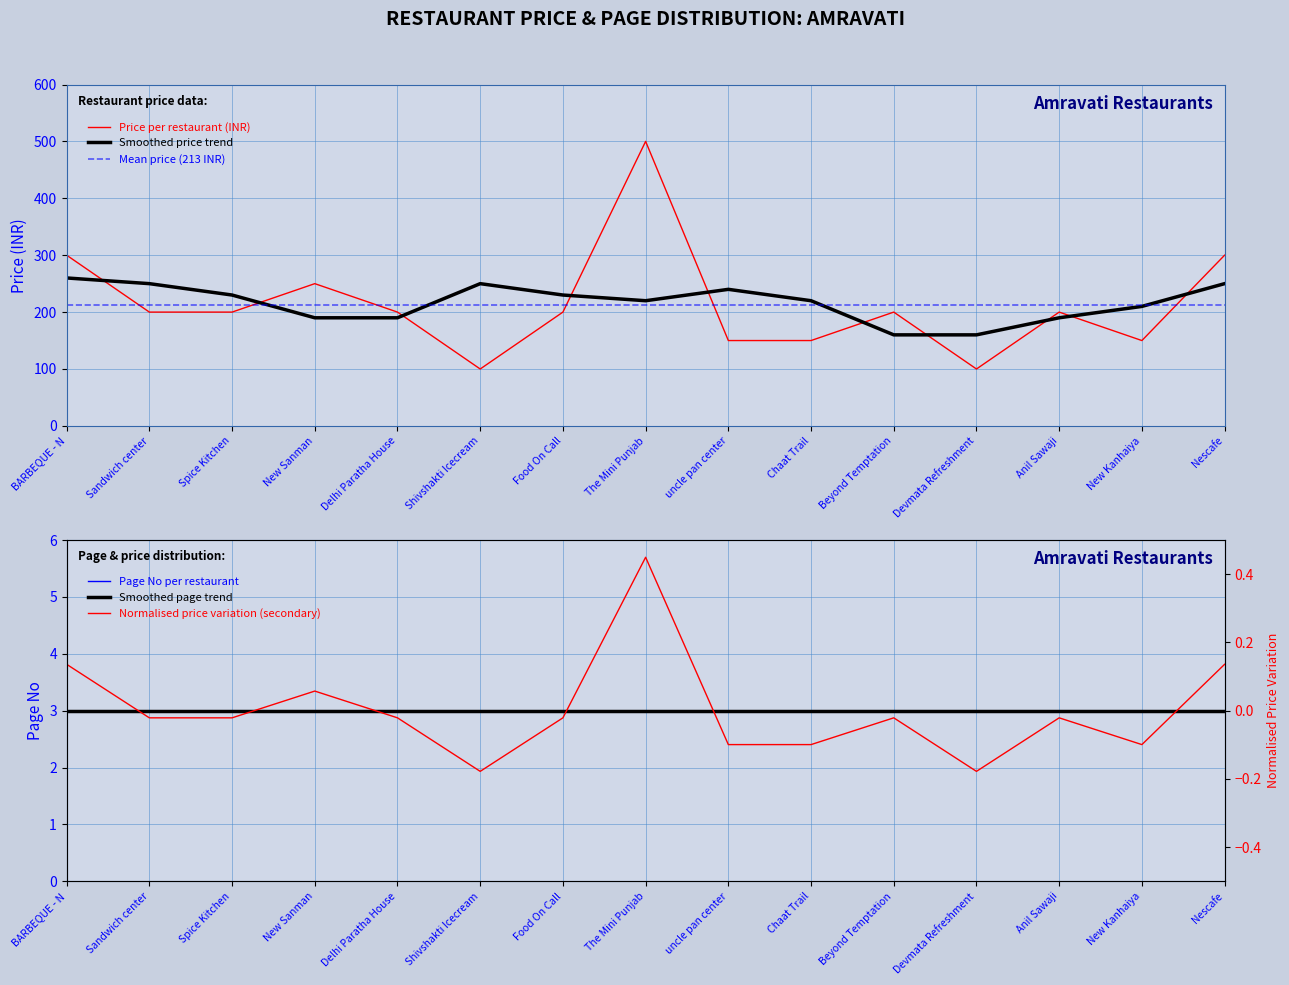

List the labels in order of value, largest first.

The Mini Punjab, BARBEQUE - N, Nescafe, New Sanman, Sandwich center, Spice Kitchen, Delhi Paratha House, Food On Call, Beyond Temptation, Anil Sawaji, uncle pan center, Chaat Trail, New Kanhaiya, Shivshakti Icecream, Devmata Refreshment